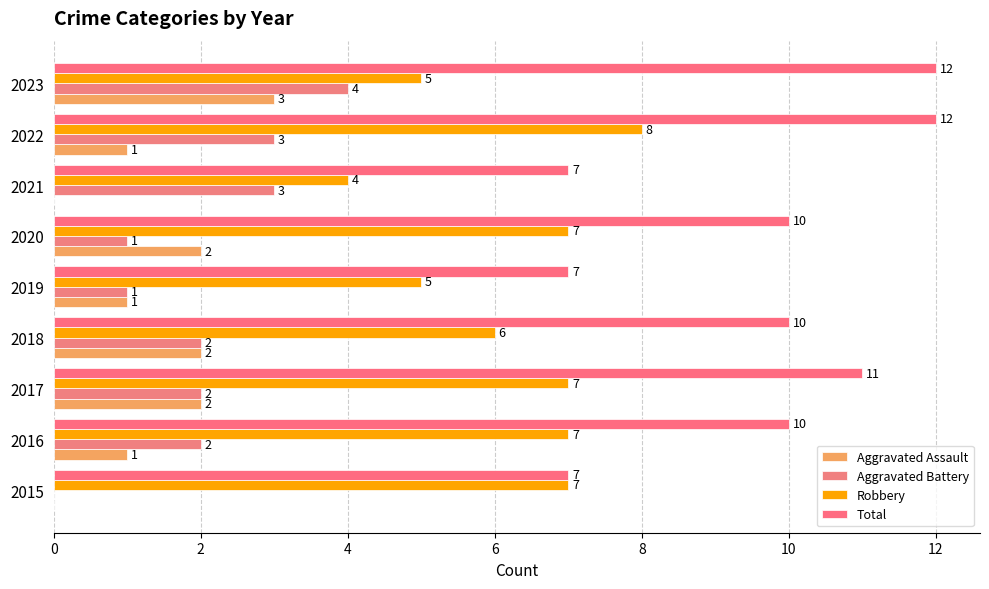

How many Robbery values are between 5 and 7?

7